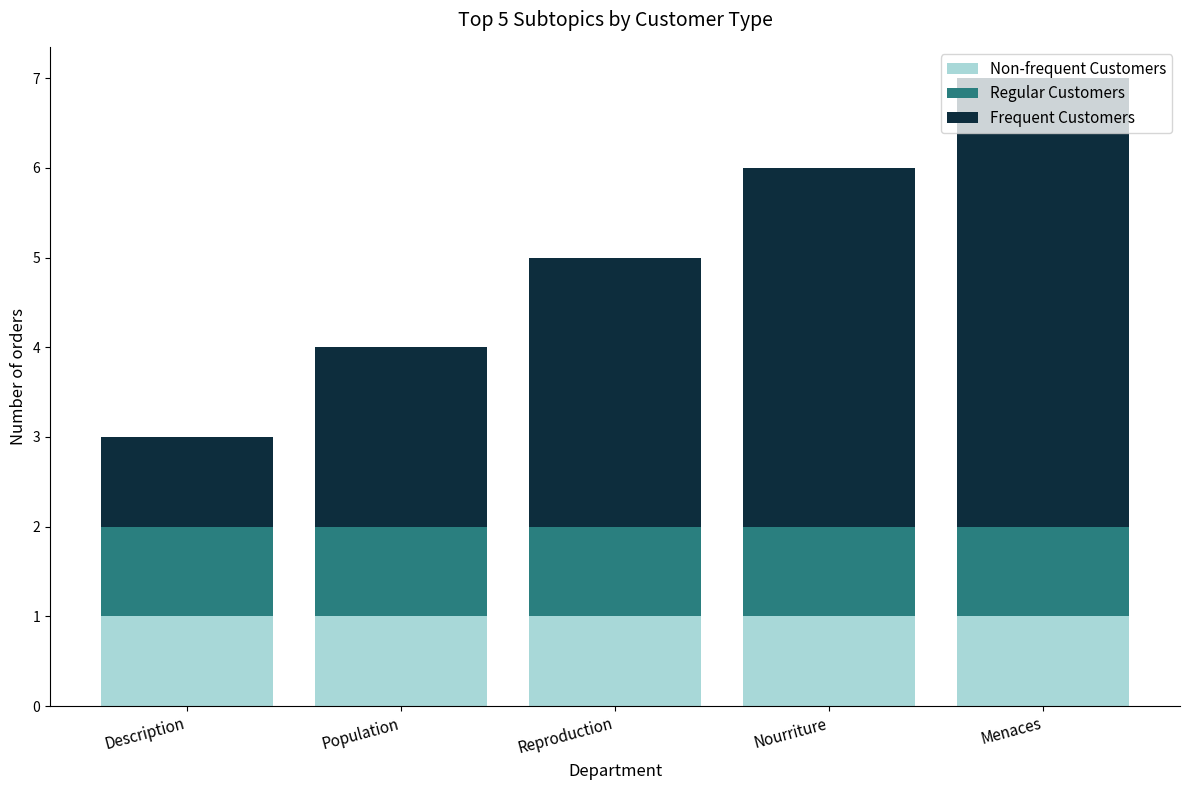

What is the total value across all series at Description?

3